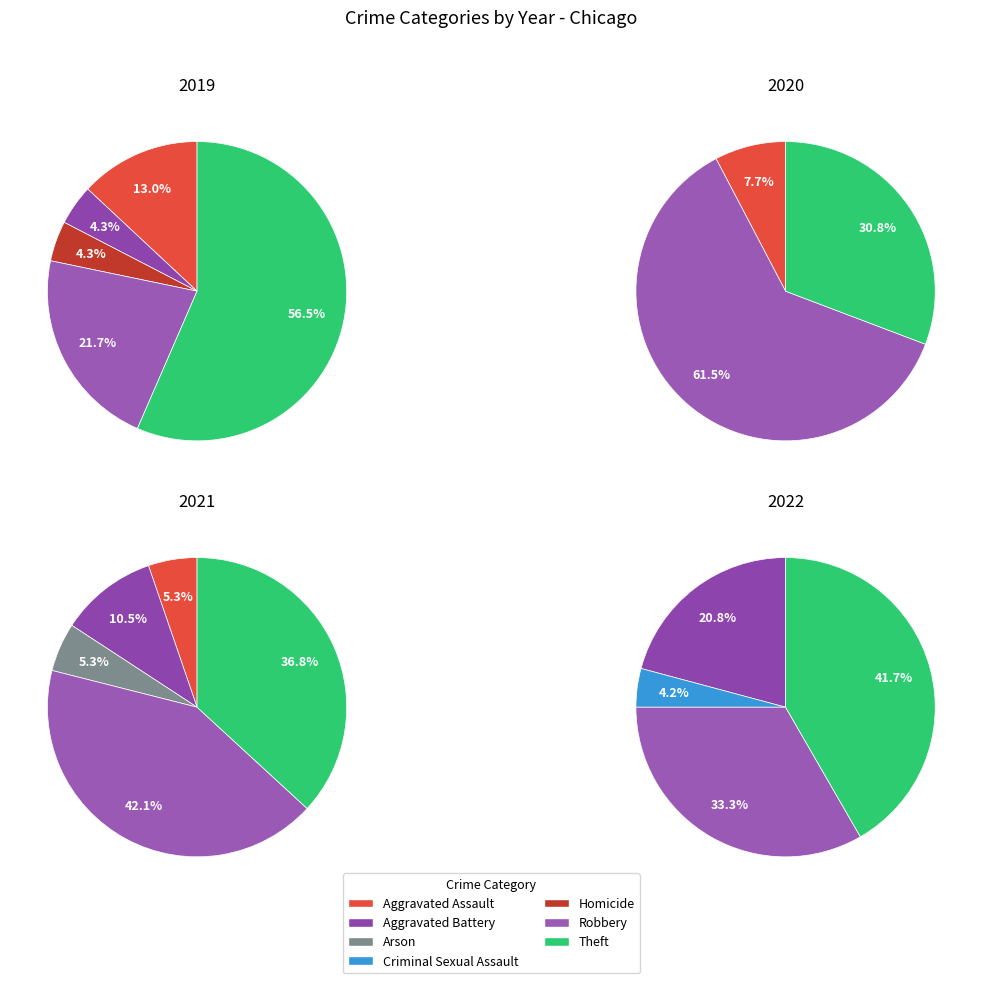

To the nearest percent, what is the difference between the 4 and 6 slice percentages?

31%